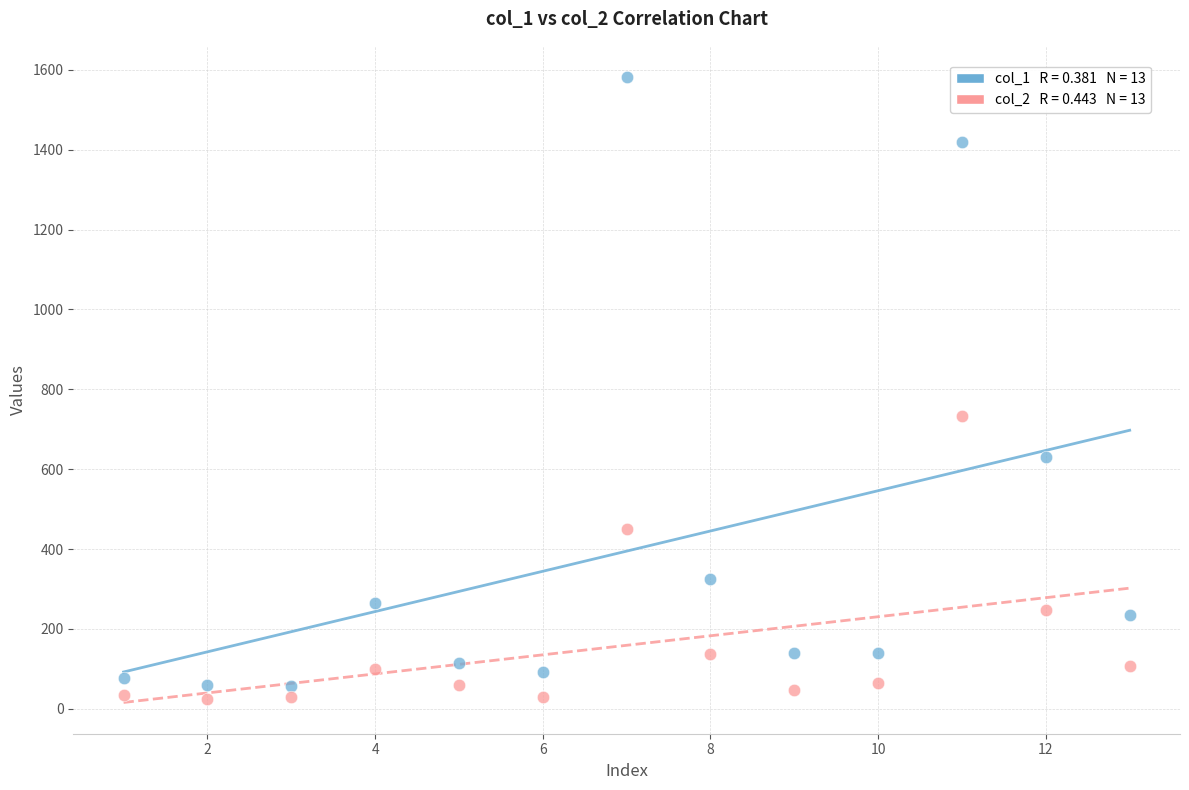

Across all series, what Y value is closest to 803?

733.8